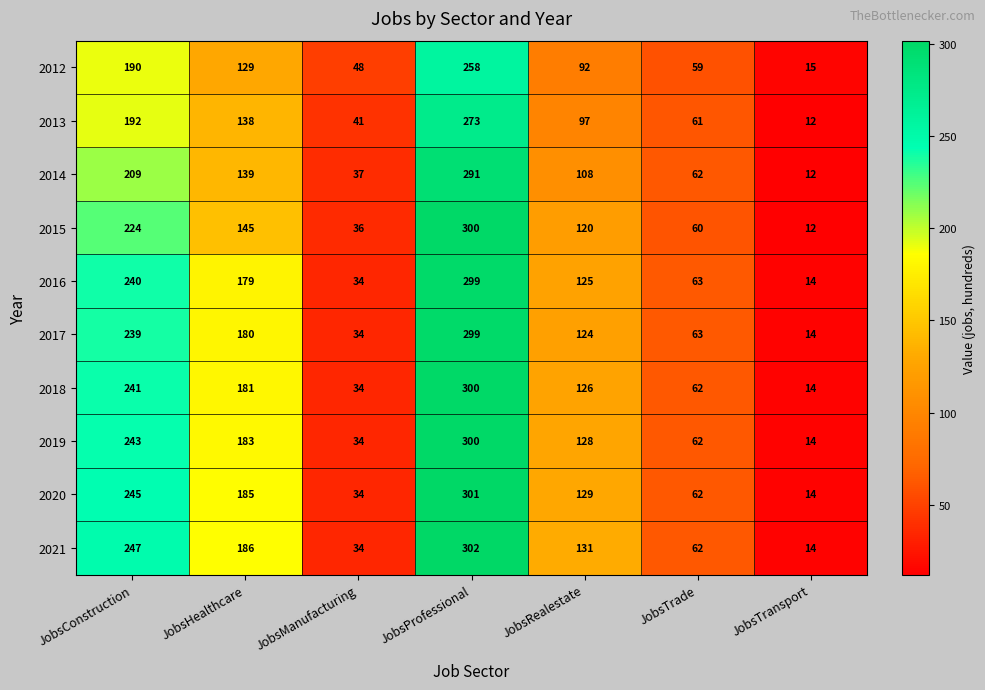

At JobsHealthcare, list the series in order from largest to smallest.

2021, 2020, 2019, 2018, 2017, 2016, 2015, 2014, 2013, 2012